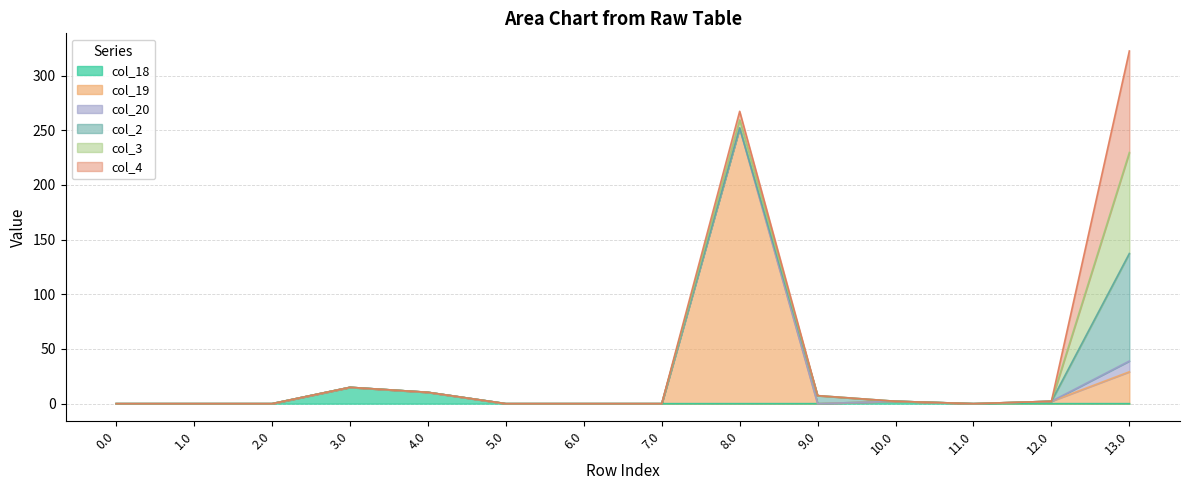

True or false: col_4 and col_2 cross at least once.

True